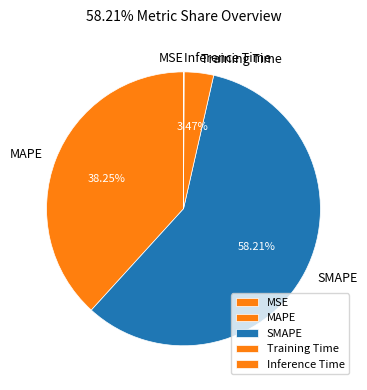

To the nearest percent, what percentage of the pie is Training Time?

3%